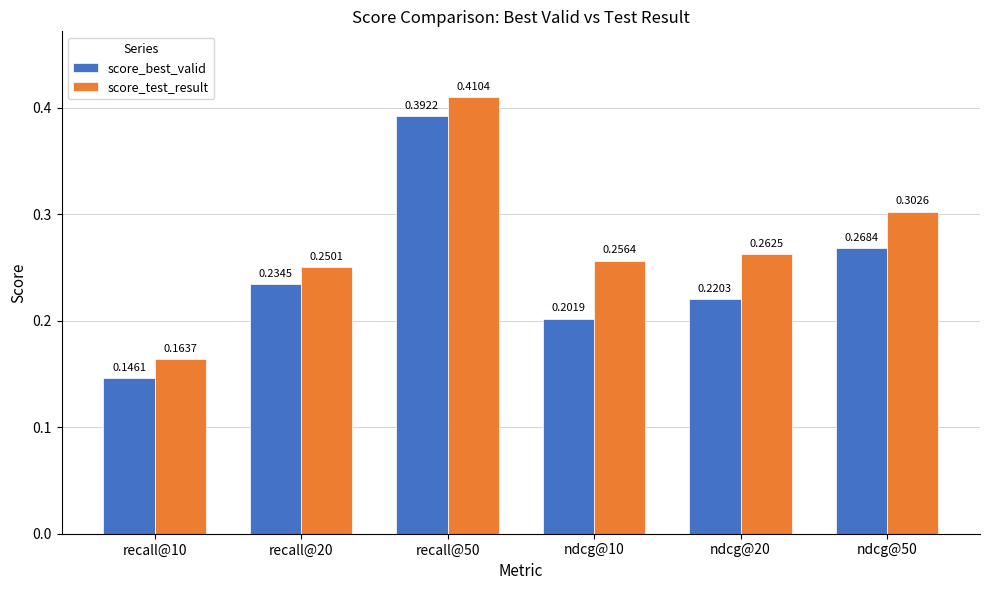

How many categories are shown in the chart?

6